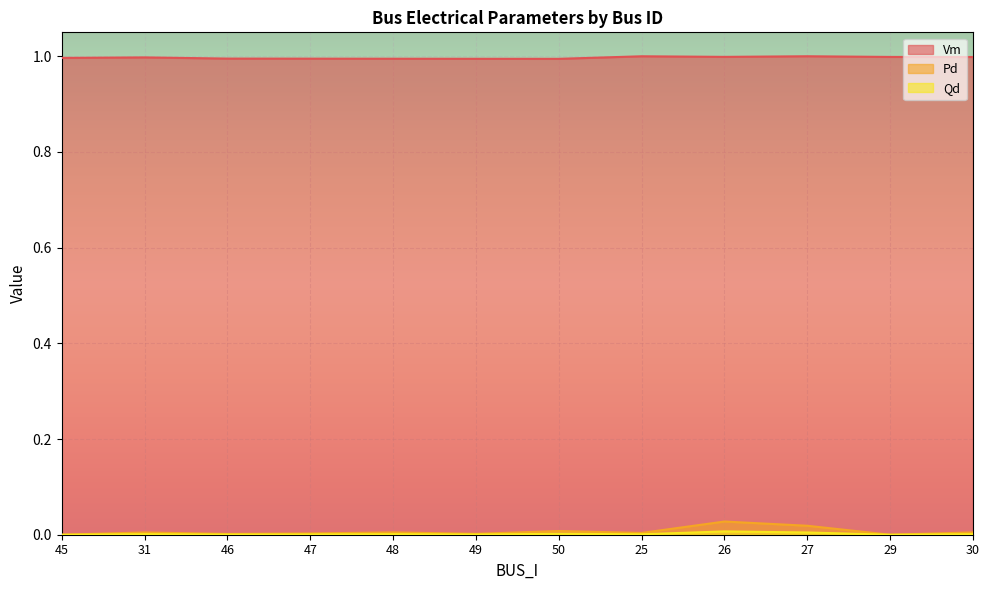

What is the spread (max minus min) of values at 50?

1.0